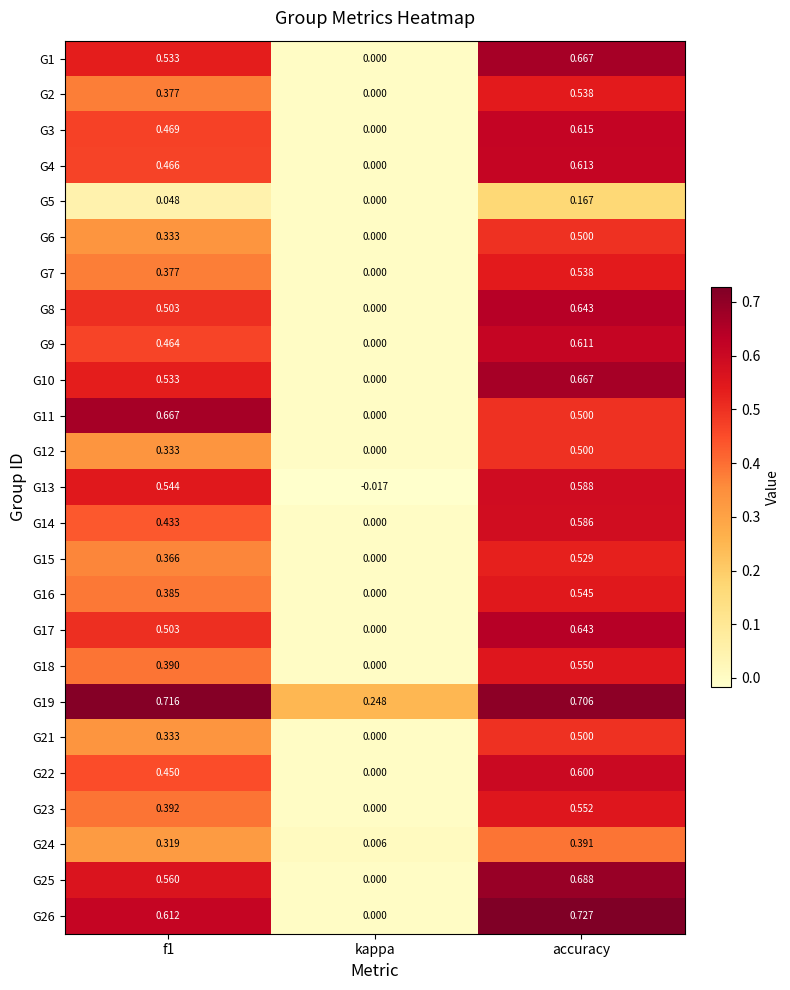

At which category is the sum across all series the highest?

accuracy